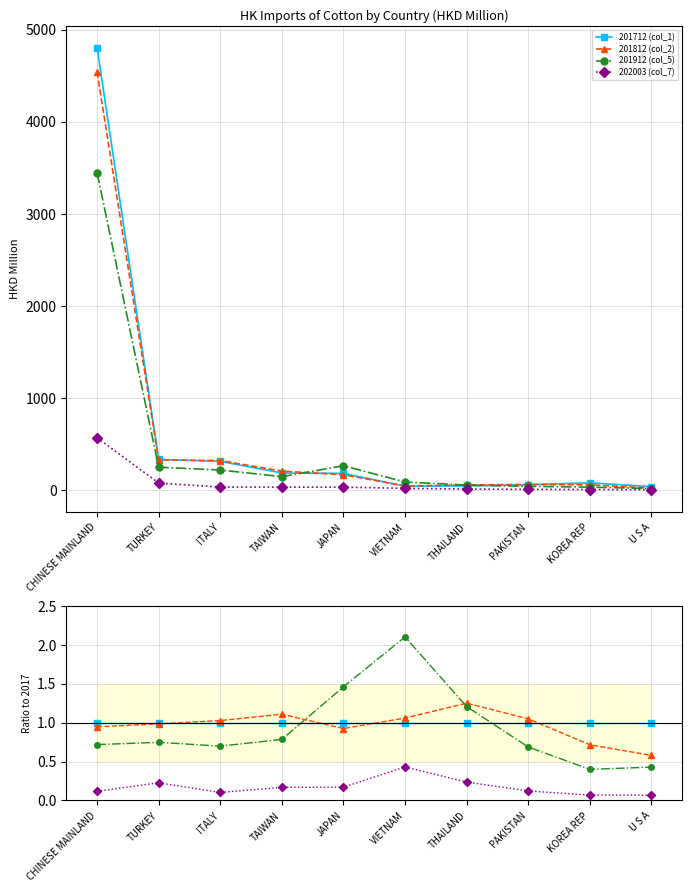

What is the label of the 4th point from the left?

TAIWAN